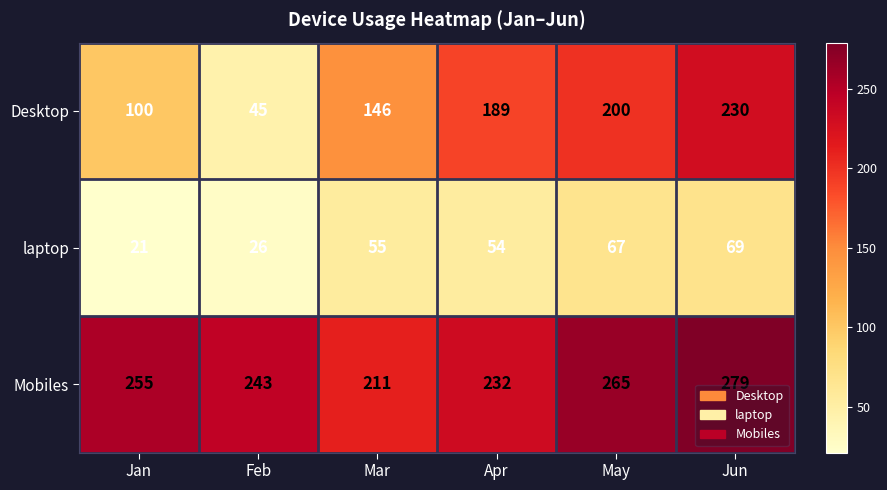

Count the number of data series in this chart.

3